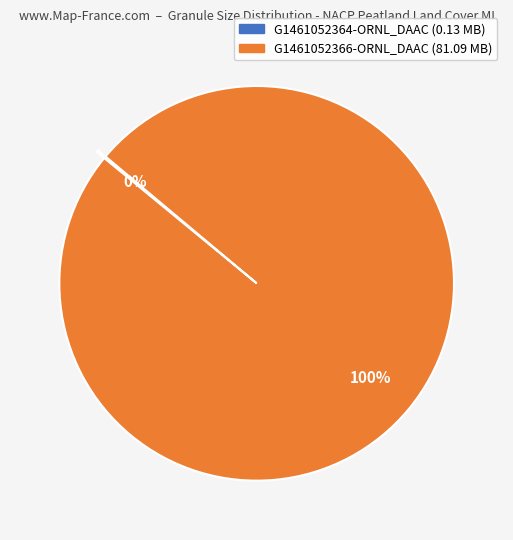

Which slice is the largest?

G1461052366-ORNL_DAAC